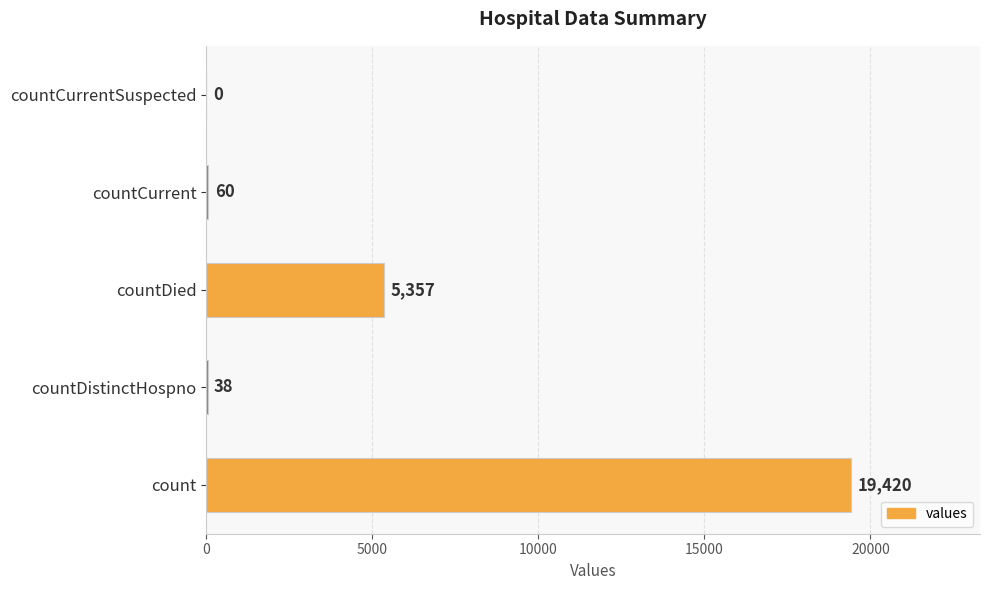

Reading bottom to top, what are all the values shown in this chart?

count=19420	countDistinctHospno=38	countDied=5357	countCurrent=60	countCurrentSuspected=0